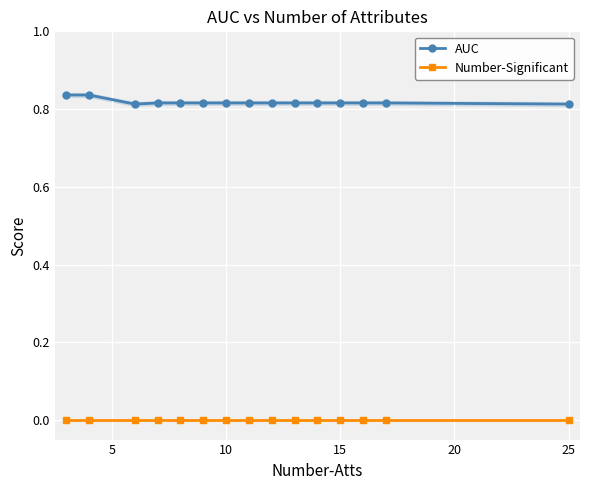

True or false: Number-Significant has more than 1 interior local peaks.

False